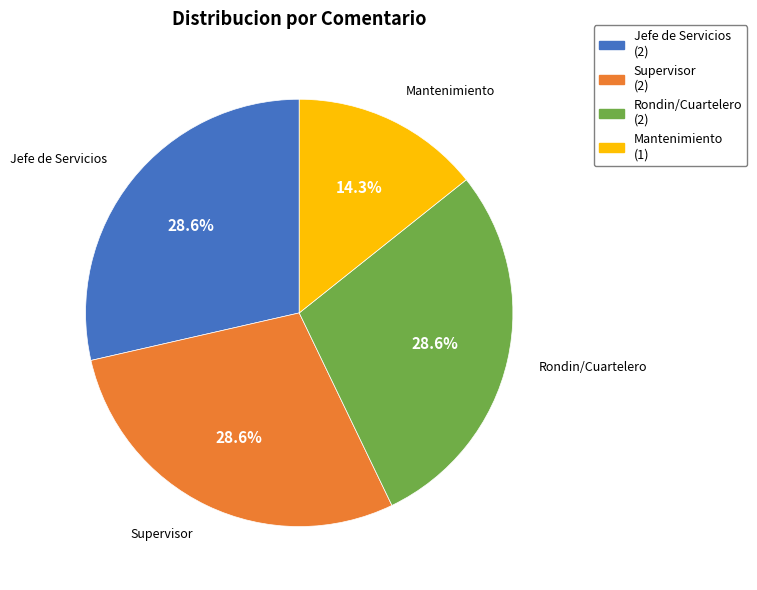

Which slice is the smallest?

Mantenimiento (1)